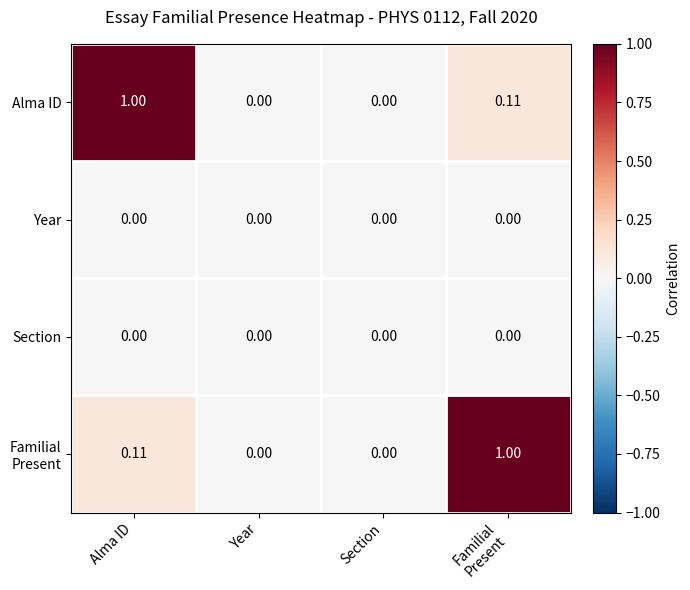

Which series changed the most between Alma ID and Section?

Alma ID